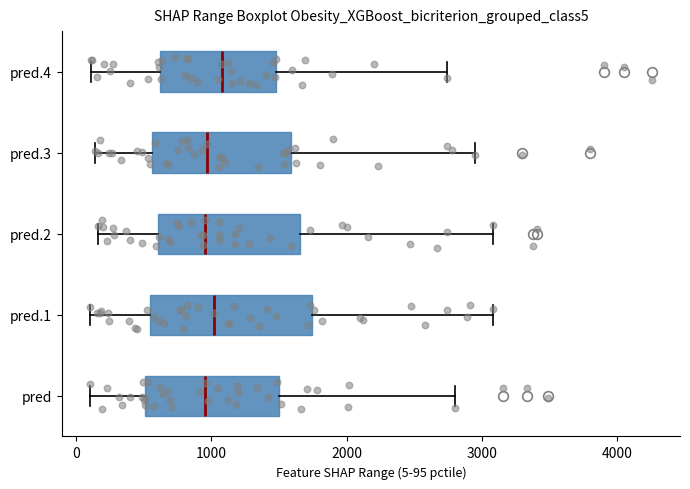

Reading bottom to top, read every box against the x-axis: the position of its median line, the range the box covers, and the ends of its whiskers. The values are not printed on the chart, so give them approximately, as read against the axis.

pred: median 1000, box 500 to 1500, whiskers 100 to 2800
pred.1: median 1000, box 500 to 1700, whiskers 100 to 3100
pred.2: median 1000, box 600 to 1700, whiskers 200 to 3100
pred.3: median 1000, box 600 to 1600, whiskers 100 to 3000
pred.4: median 1100, box 600 to 1500, whiskers 100 to 2700